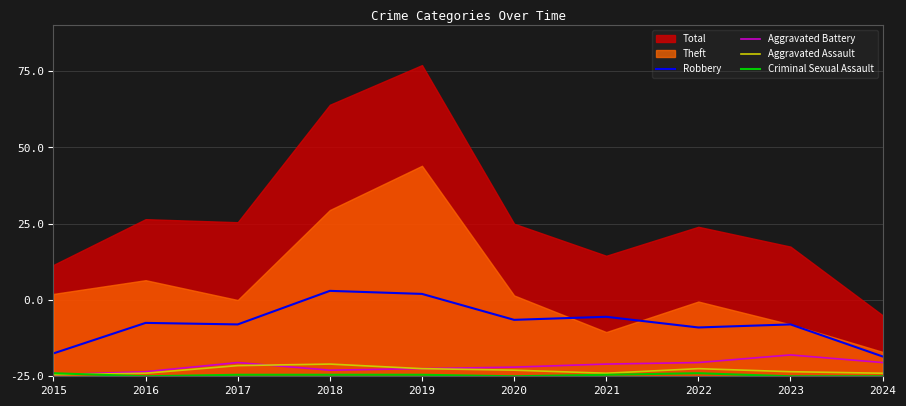

Is the value of Aggravated Battery at 2015 greater than the value of Robbery at 2024?

No